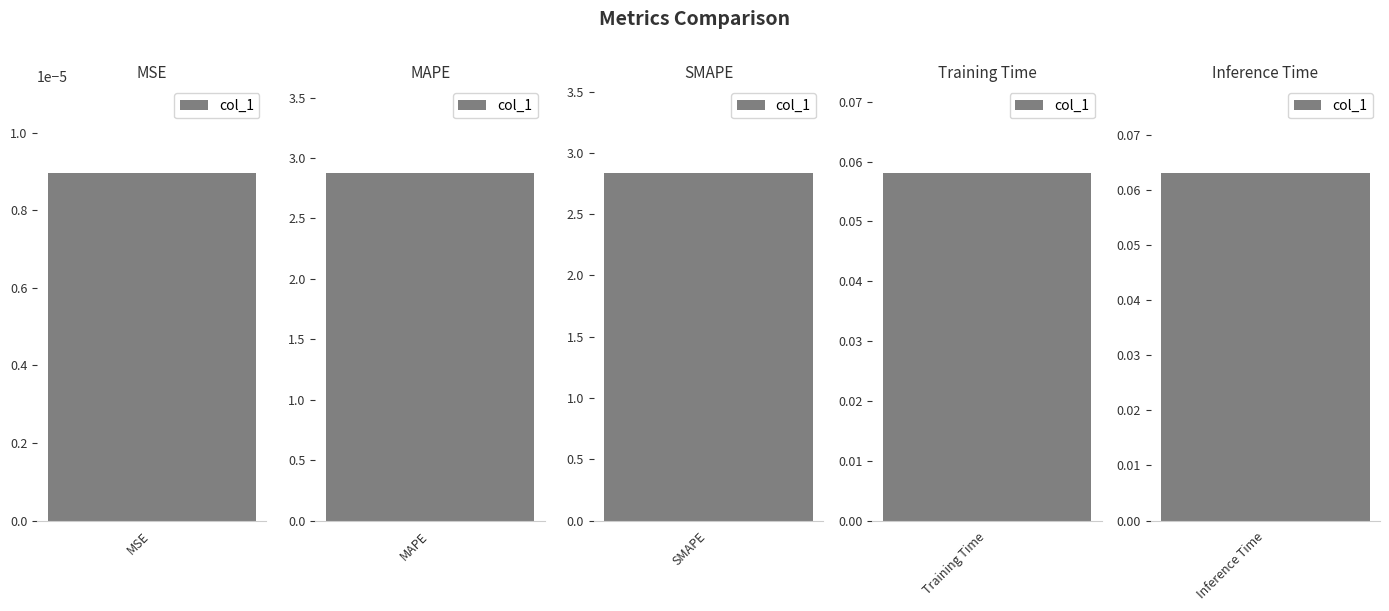

Count the number of categories in the chart.

5